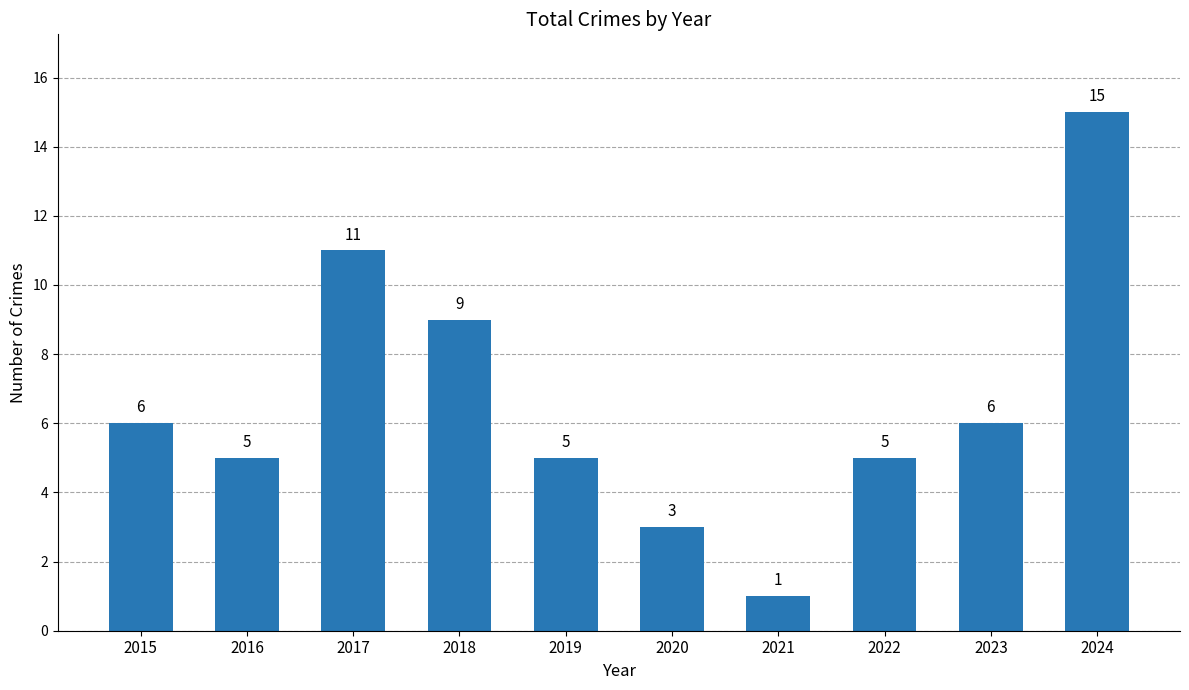

Does the chart contain stacked bars?

No